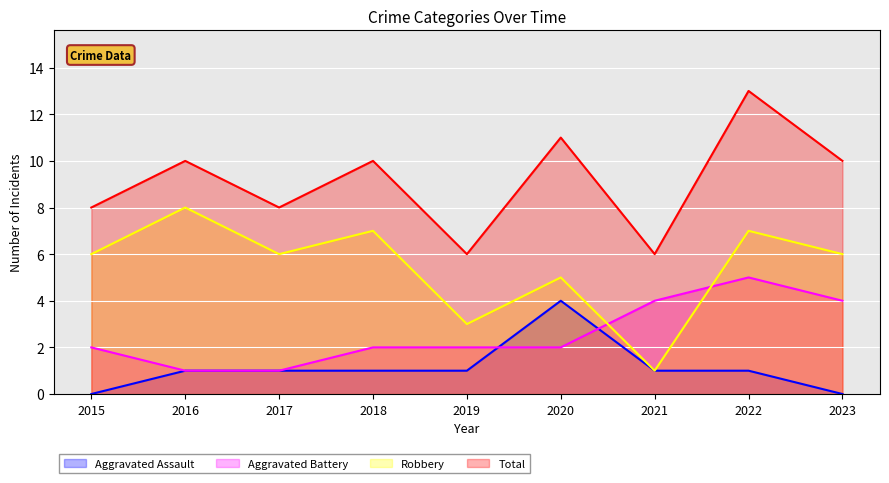

At how many categories does at least one series exceed 11?

1